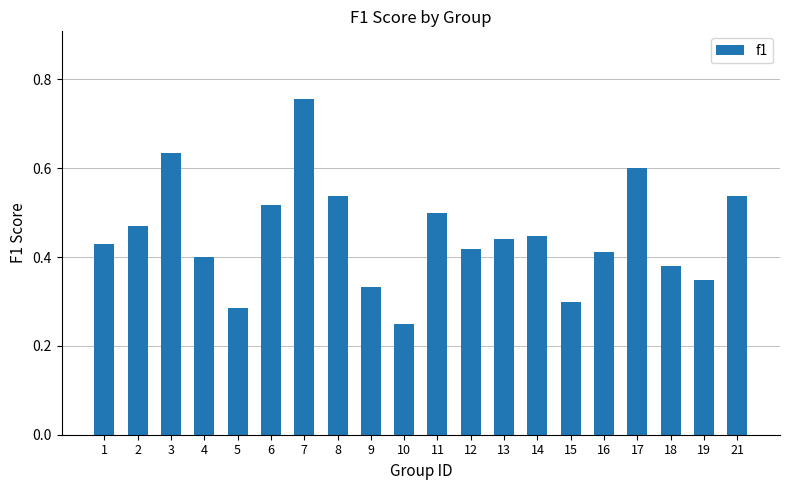

Count the values in the range 0 to 1.

20